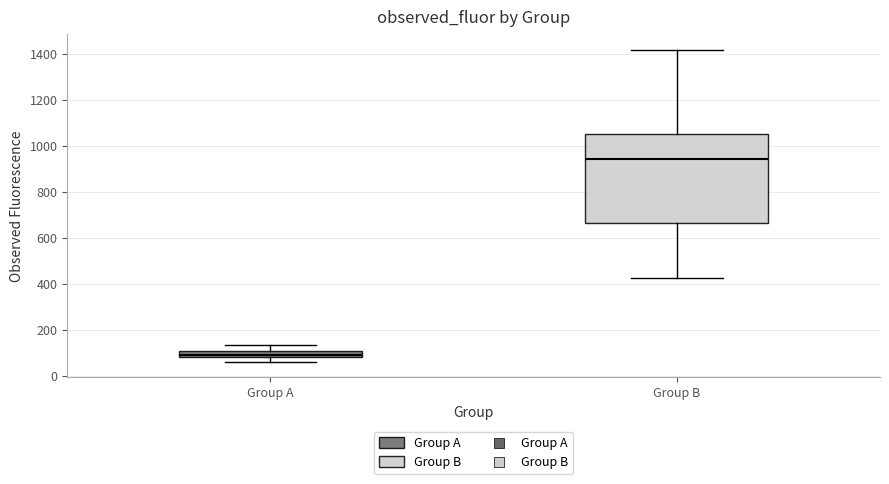

Where does the lower whisker of the box for Group A end on the y-axis? The values are not printed on the chart, so give them approximately, as read against the axis.

60